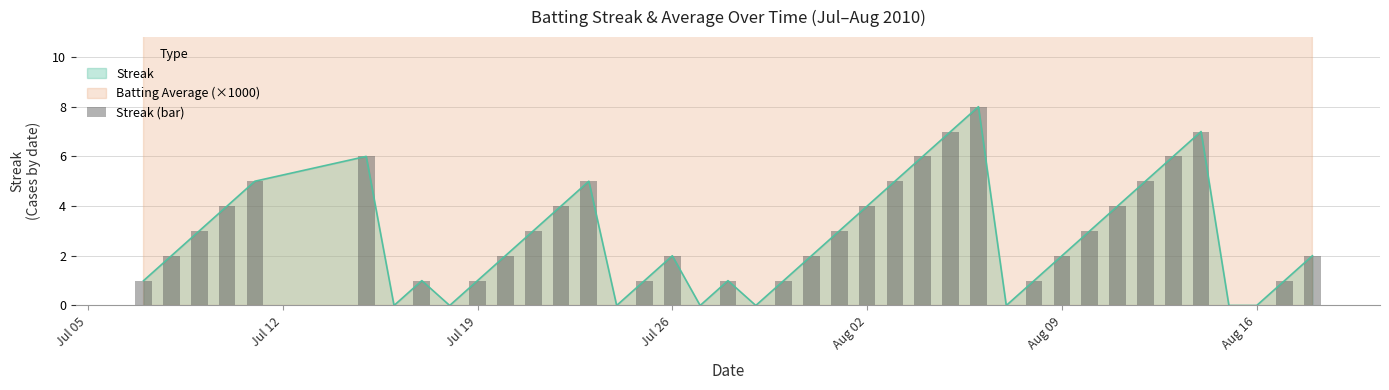

What is the maximum value shown in the chart?

8